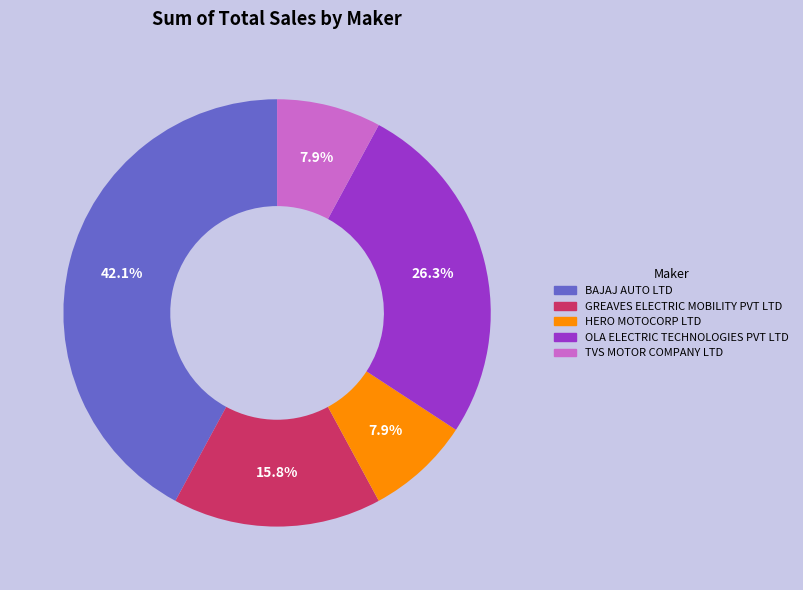

What percentage is the TVS MOTOR COMPANY LTD slice, to the nearest percent?

8%